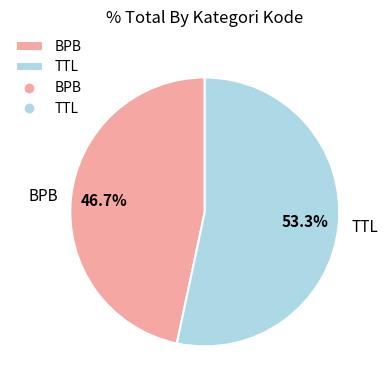

What is the largest slice in the pie chart?

TTL